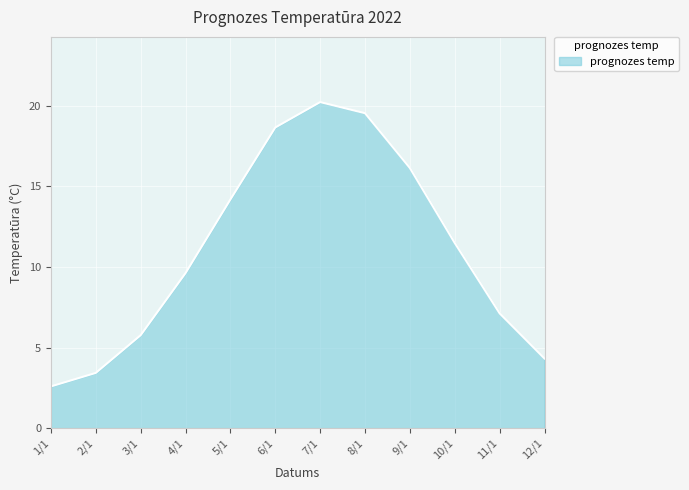

What is the ratio of the value at 7/1 to the value at 6/1?

1.1